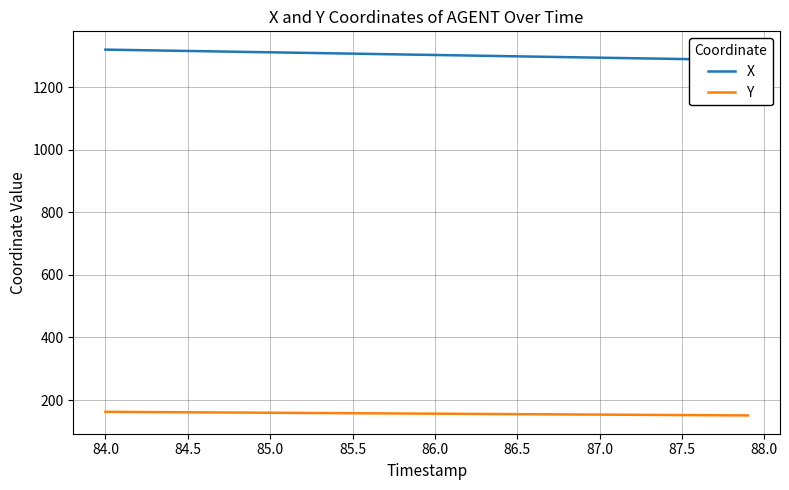

What is the highest value of the Y series?

162.3